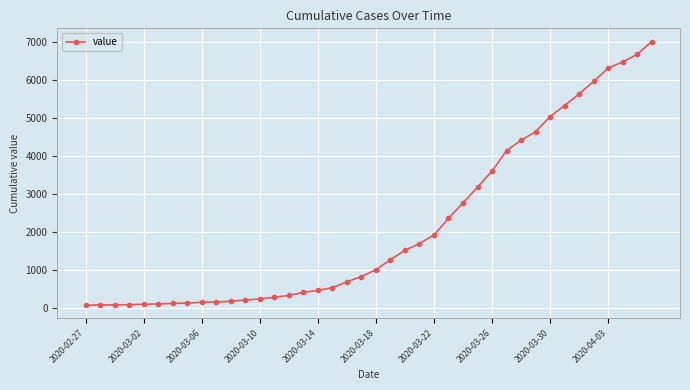

What is the maximum value shown in the chart?

7003